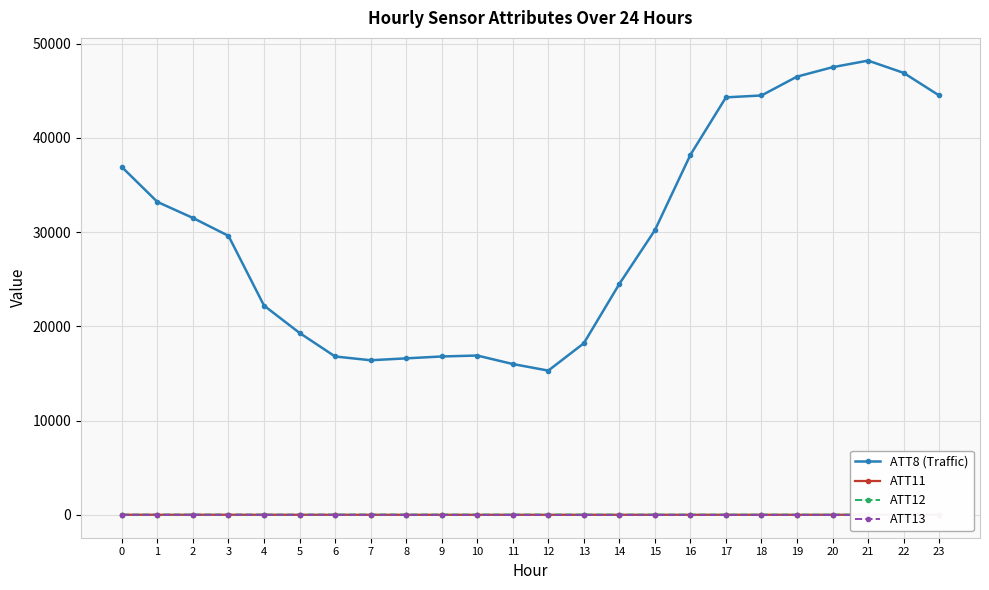

What is the difference between the highest and lowest values at 12?

15323.0